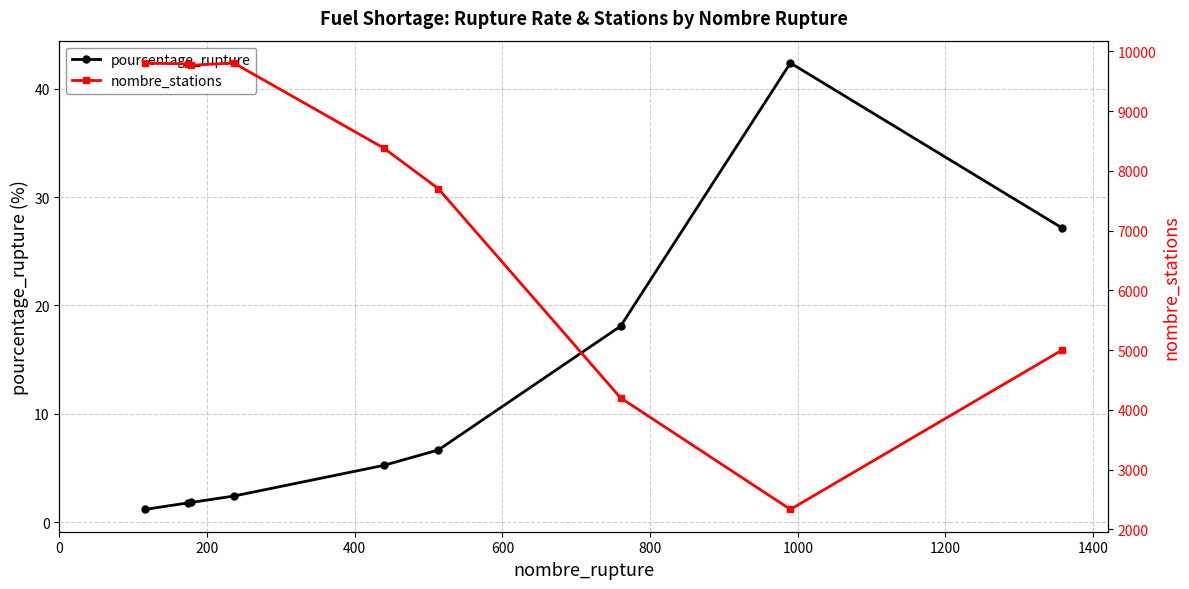

In nombre_stations, how many points are lower than both neighbors (excluding endpoints)?

2